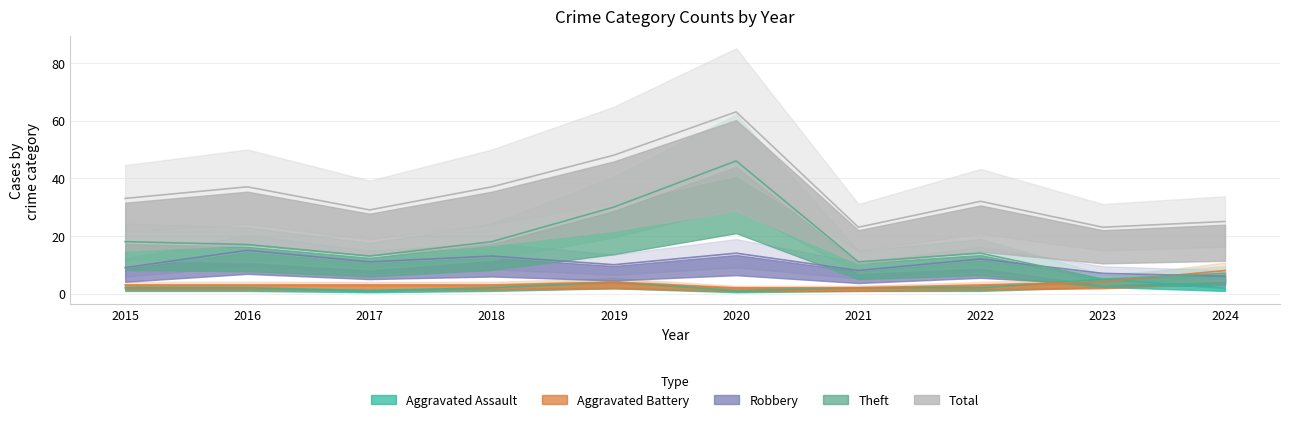

What is the sum of the Total values at 2023 and 2020?

86